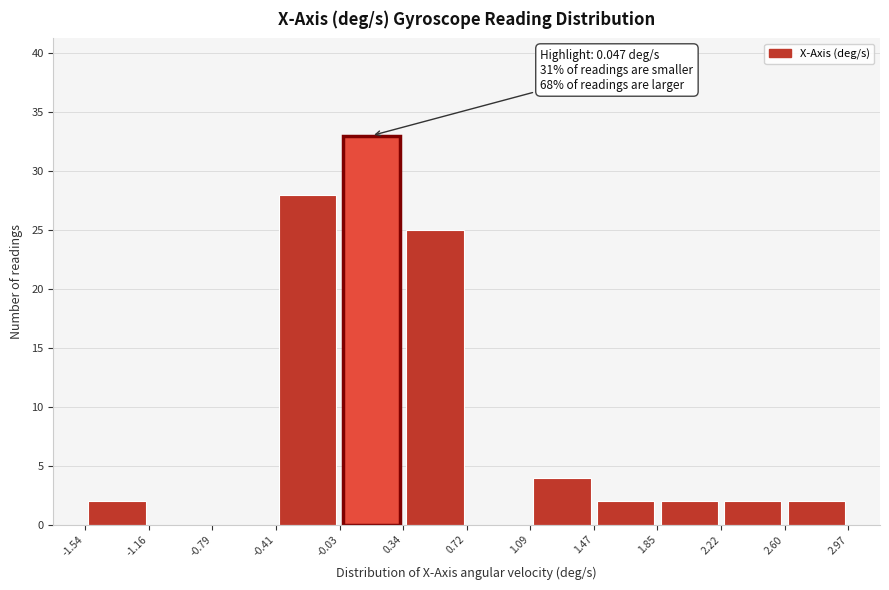

Which range on the x-axis has the tallest bar?

-0.03 to 0.34